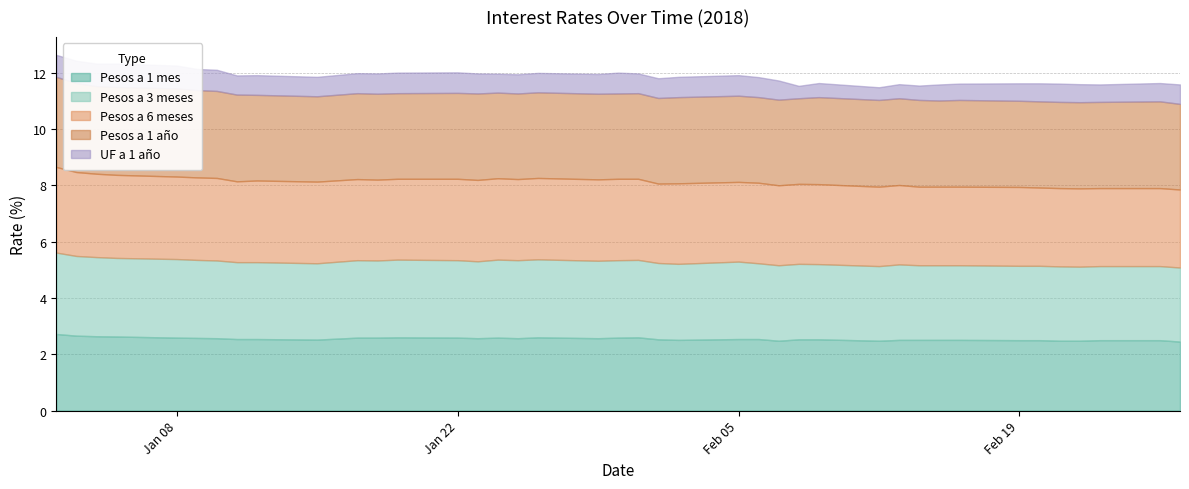

The Pesos a 1 año series shows 0.7 at 10-01-2018. True or false?

False